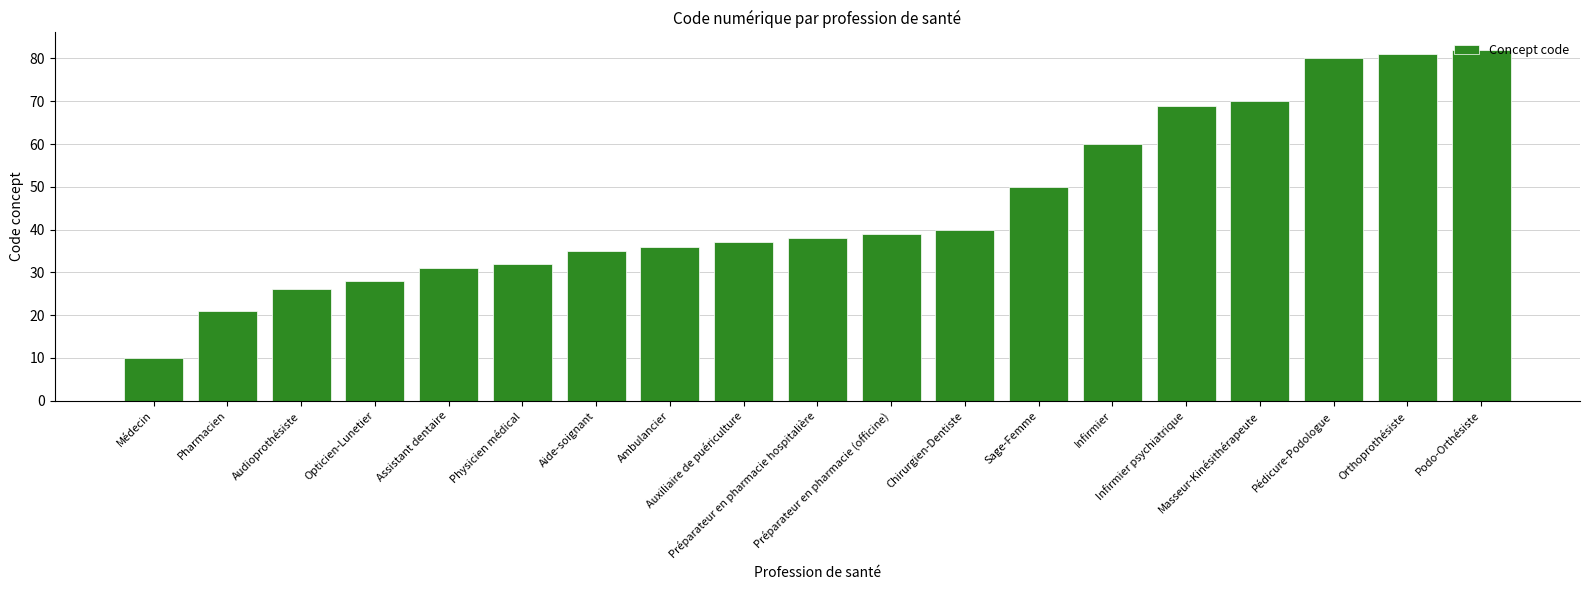

What is the value of the 9th bar from the left?

37